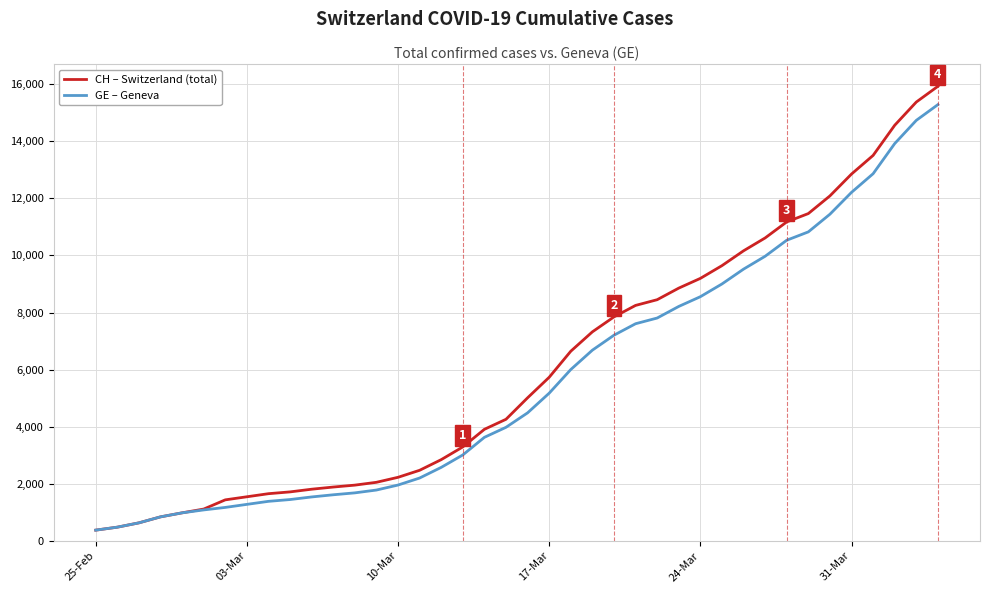

What is the greatest value displayed?

15926